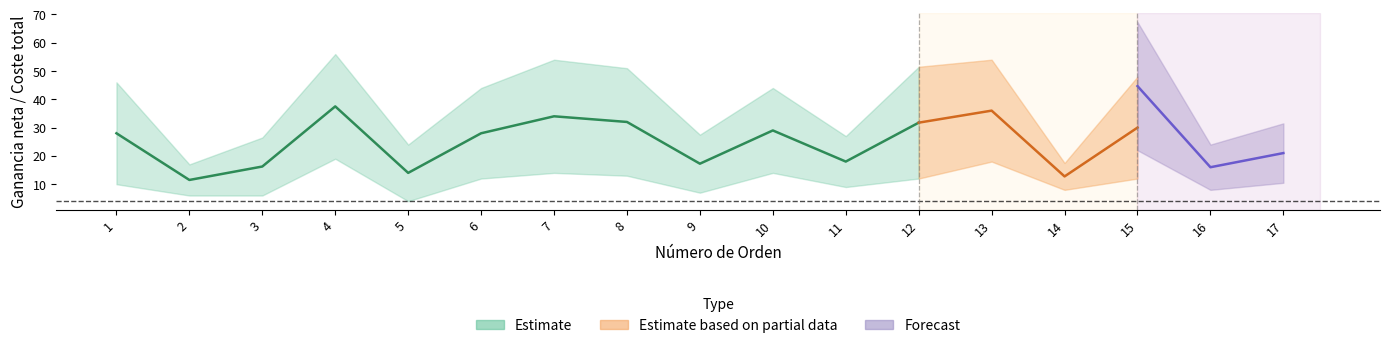

True or false: Coste total low and Coste total mean intersect in this chart.

False